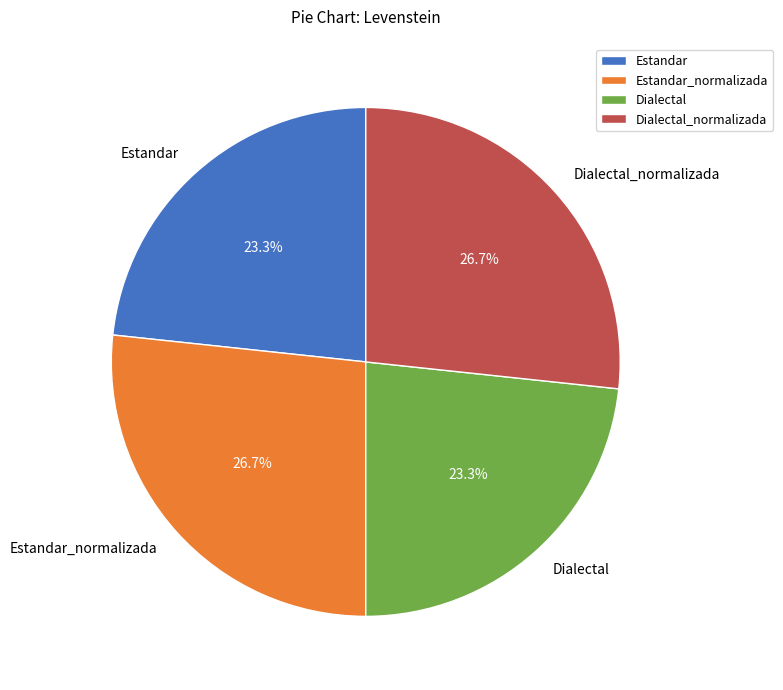

How many segments does this pie chart have?

4